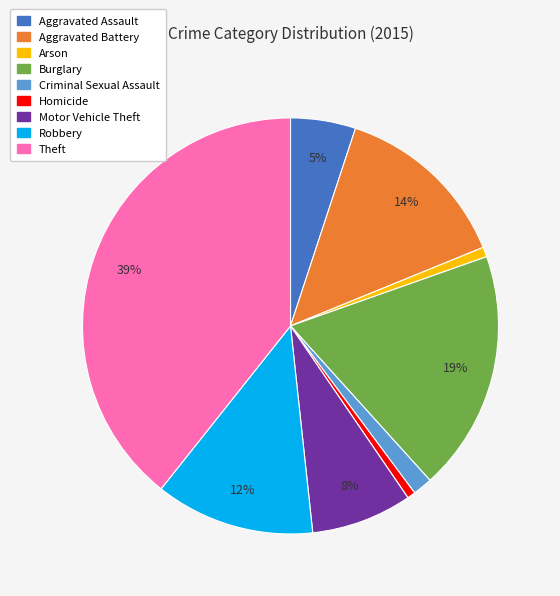

The Robbery slice represents 6% of the pie. True or false?

False